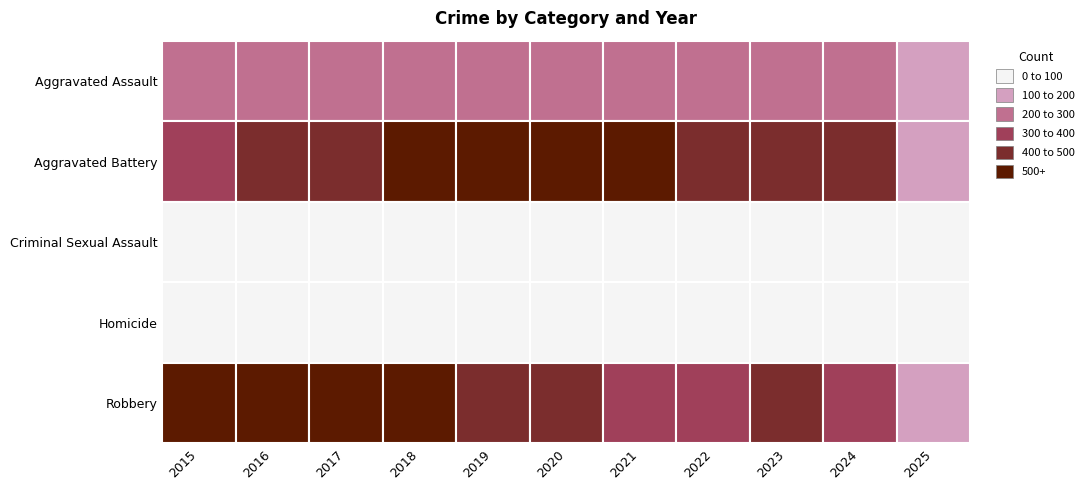

Which series has the widest spread of values?

Robbery